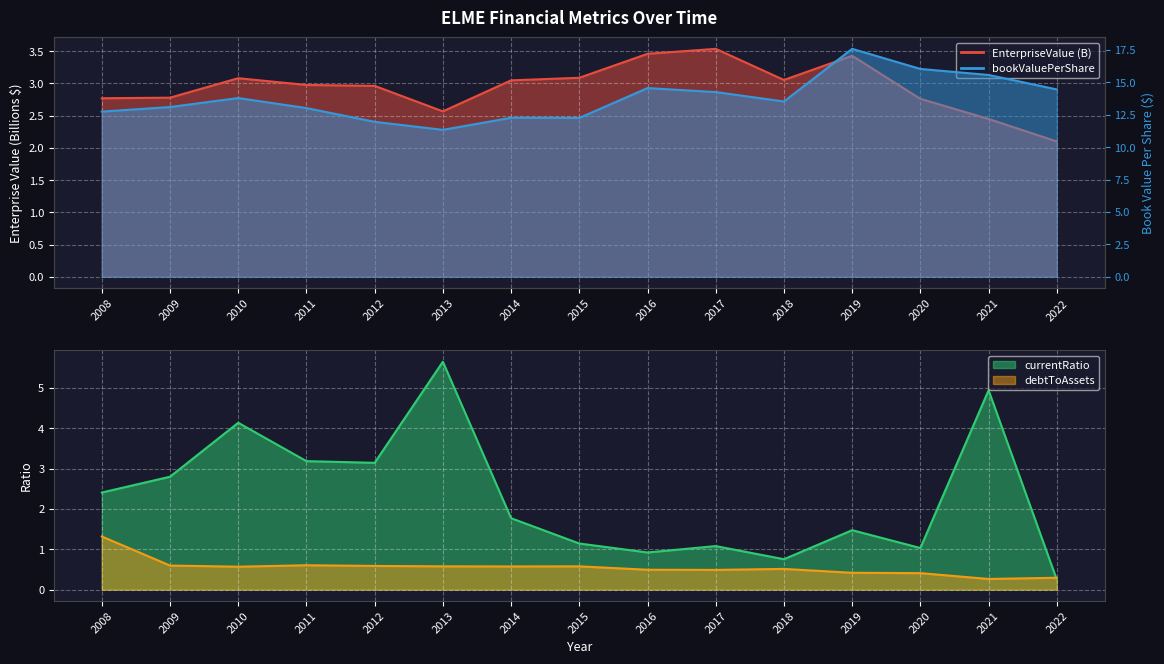

Which series changed the most between 2013 and 2019?

bookValuePerShare